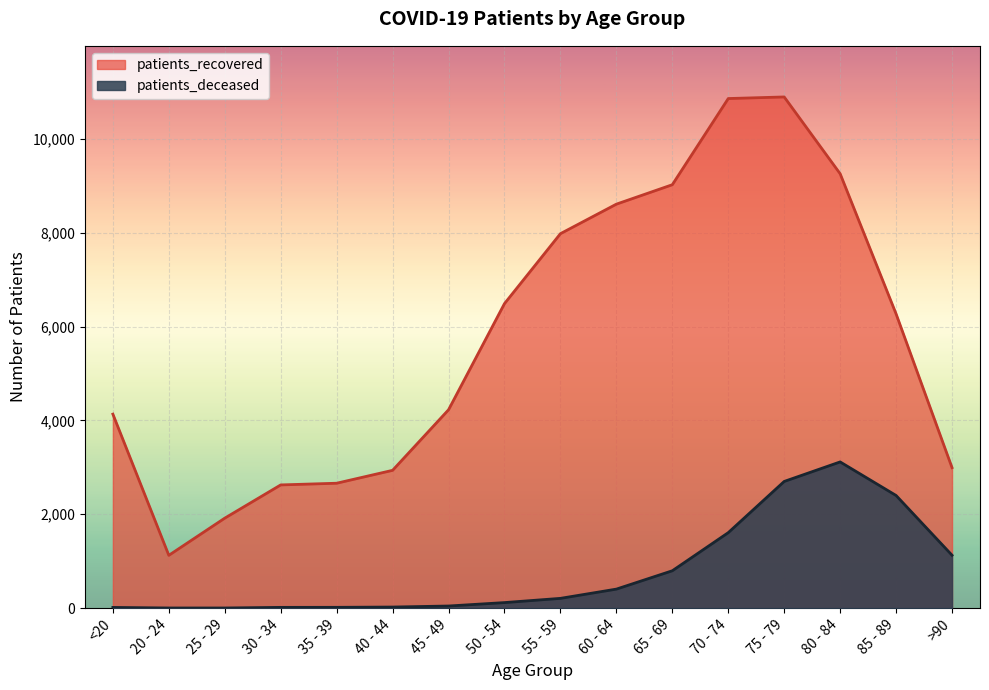

Between 40 - 44 and >90, which is larger?

>90